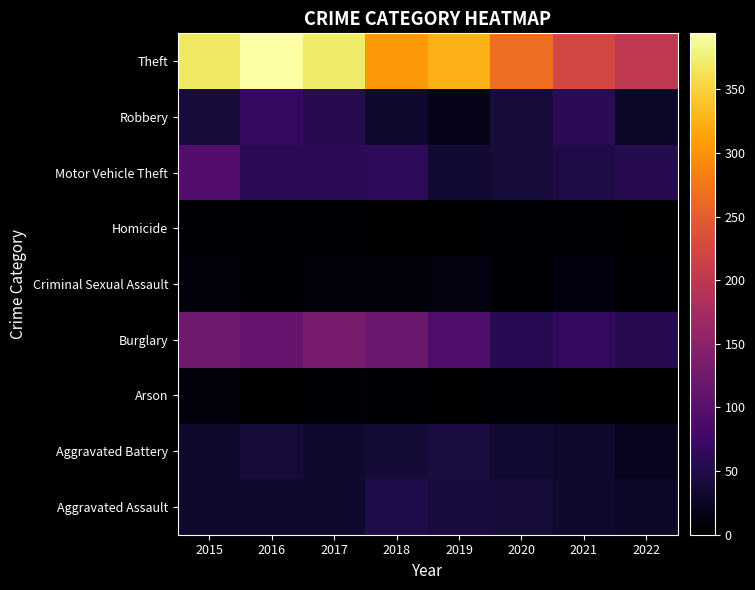

How many series are shown in this chart?

9